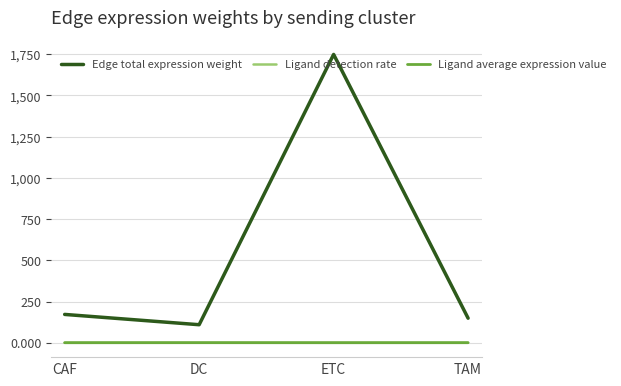

What is the average value of the Ligand detection rate series?

0.1